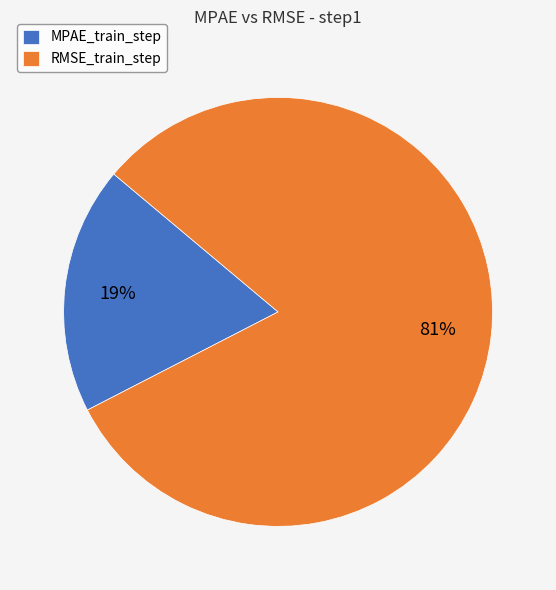

To the nearest percent, what portion does MPAE_train_step represent?

19%